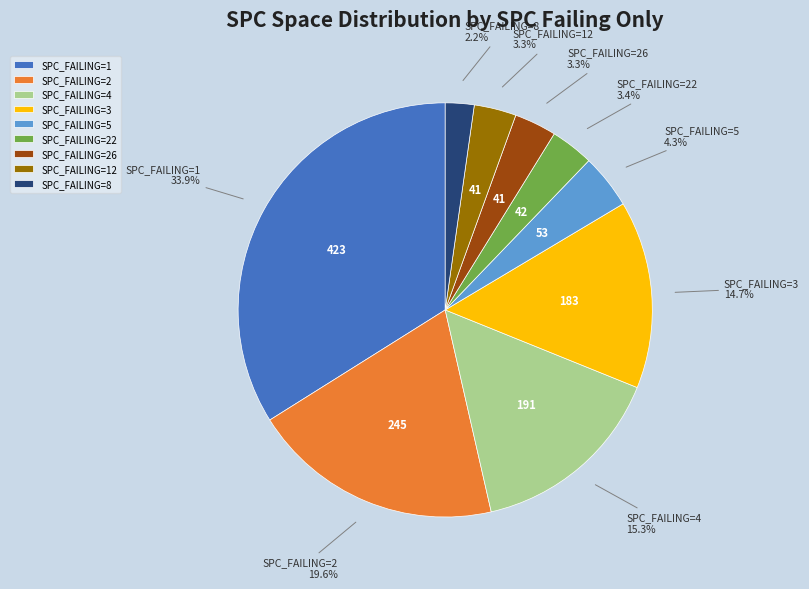

What is the smallest slice in the pie chart?

SPC_FAILING=8